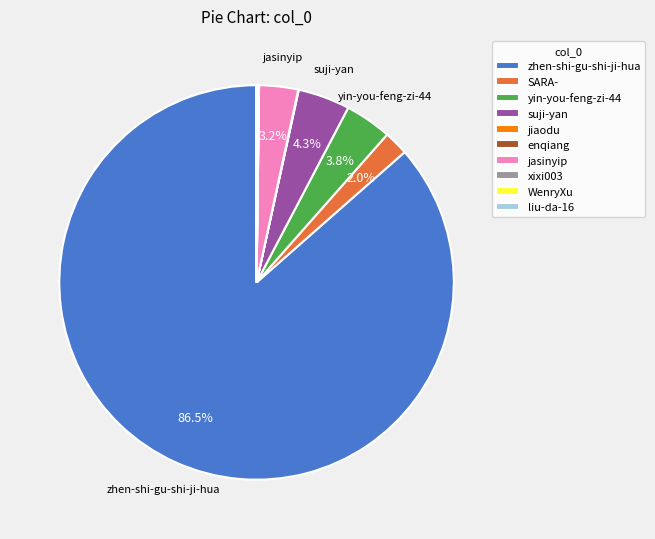

Which slice represents more than half of the pie?

zhen-shi-gu-shi-ji-hua